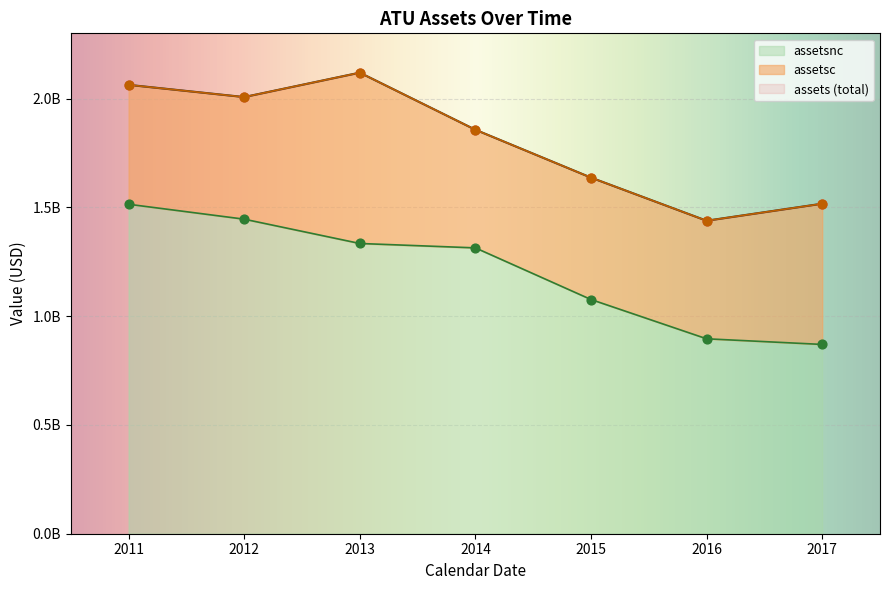

At which category is the sum across all series the highest?

2011